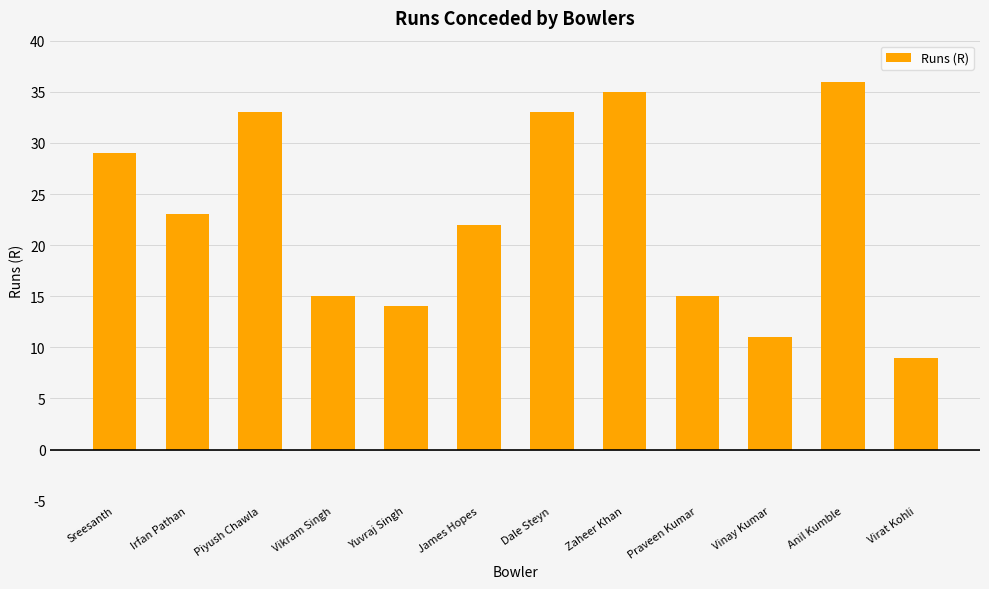

What is the label of the 1st bar from the left?

Sreesanth